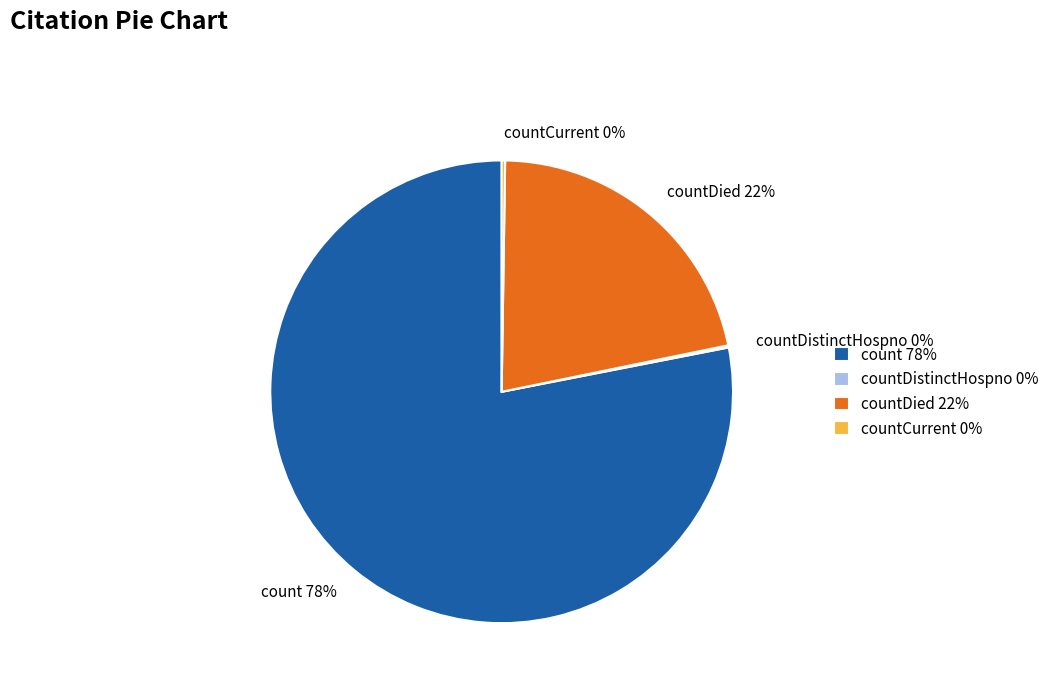

To the nearest percent, what portion does countDied 22% represent?

22%